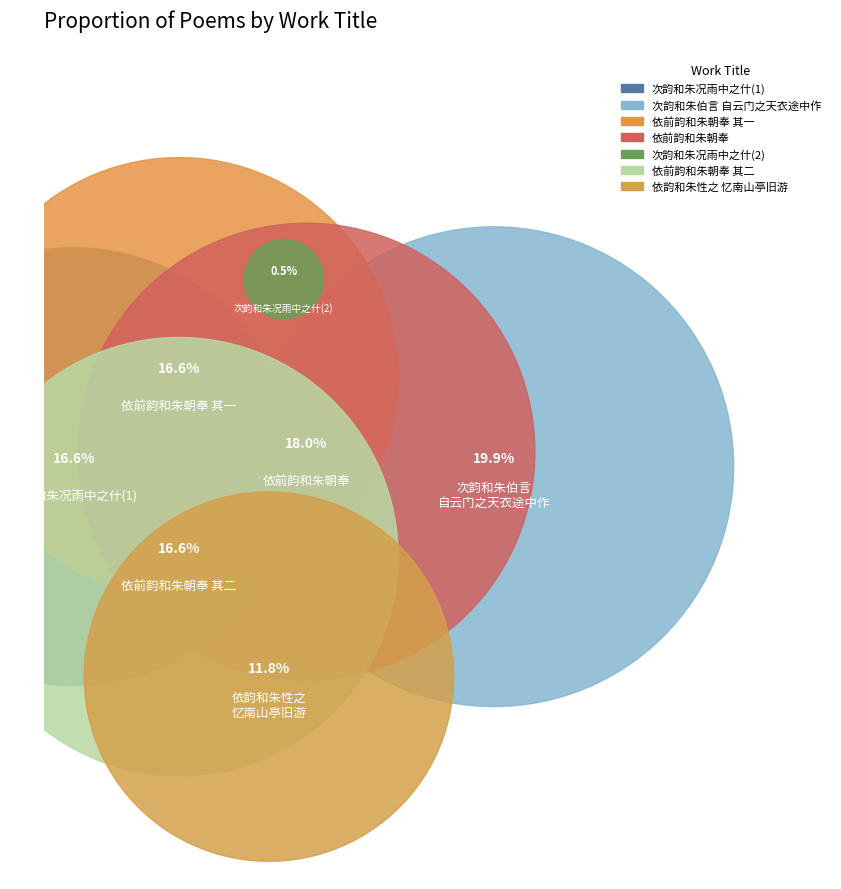

True or false: 次韵和朱况雨中之什 accounts for 17% of the total.

True